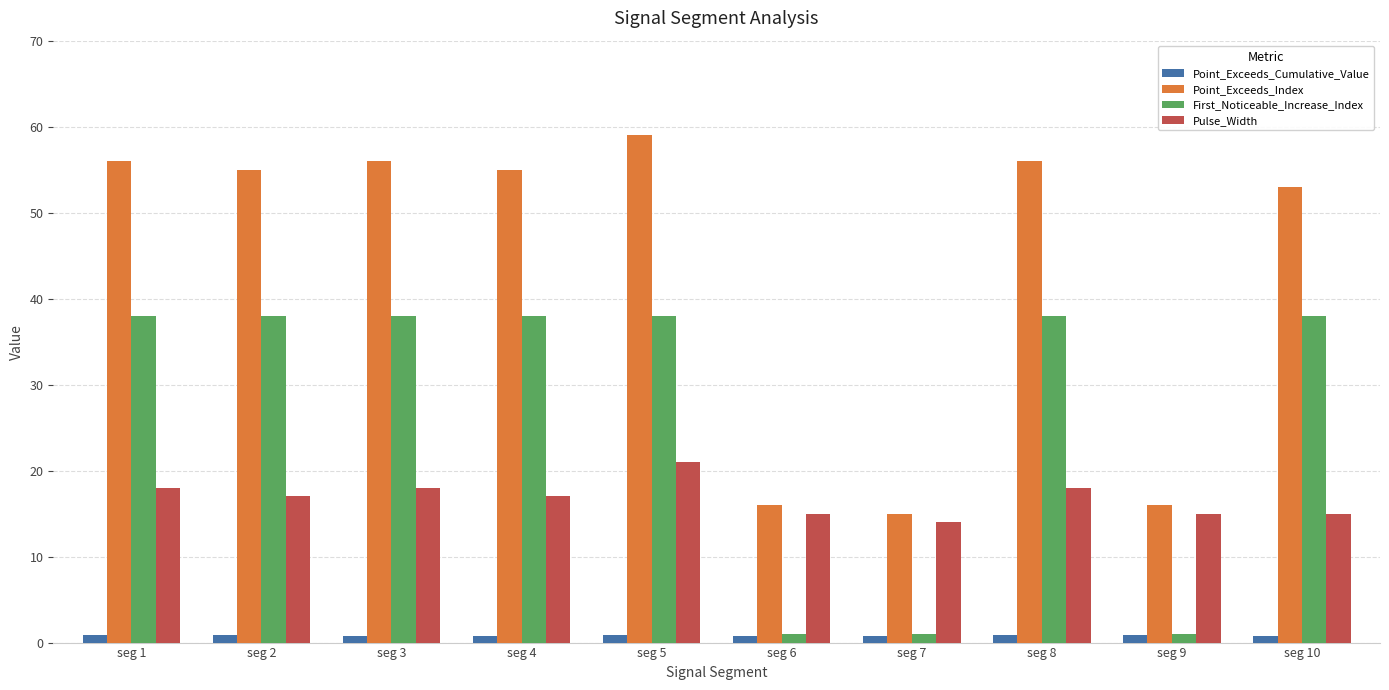

List the series in order of their peak value, lowest first.

Point_Exceeds_Cumulative_Value, Pulse_Width, First_Noticeable_Increase_Index, Point_Exceeds_Index